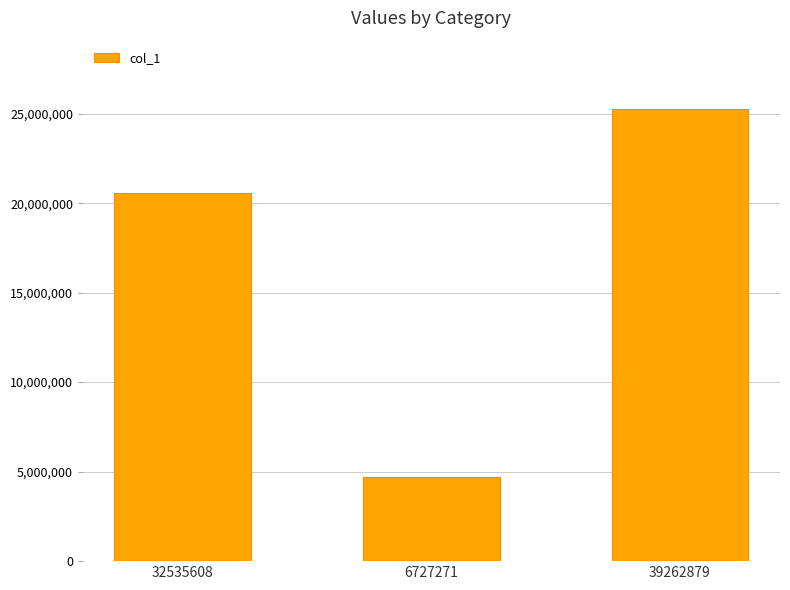

At which label is the value closest to 15000535?

32535608